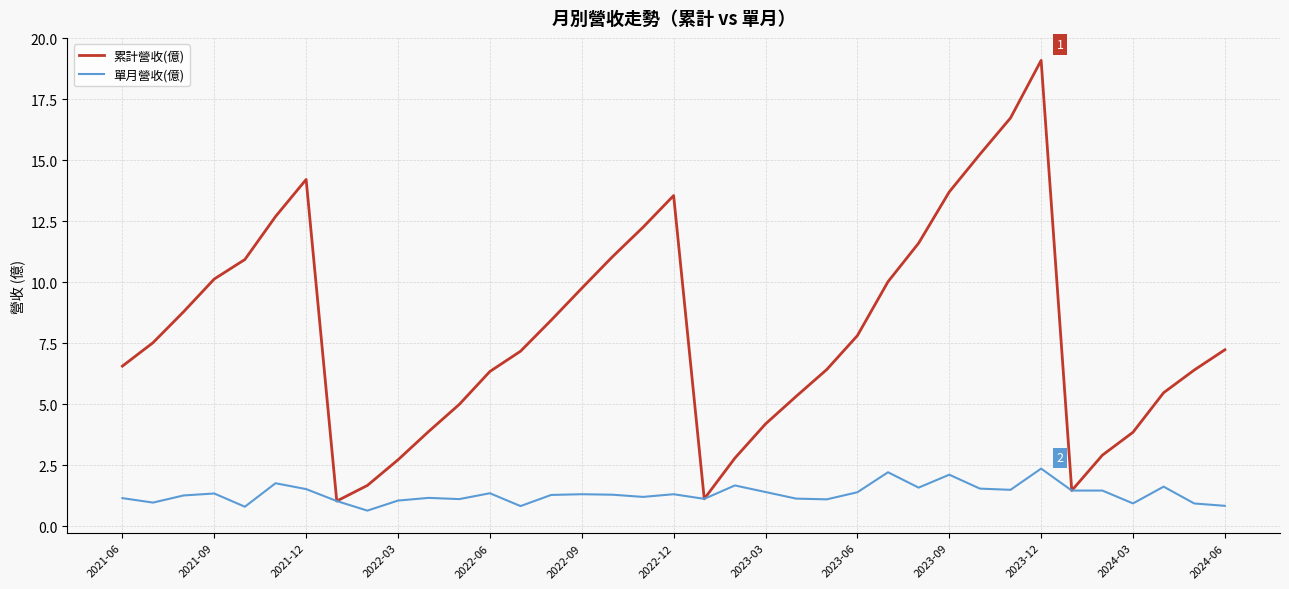

How many categories are shown in the chart?

37